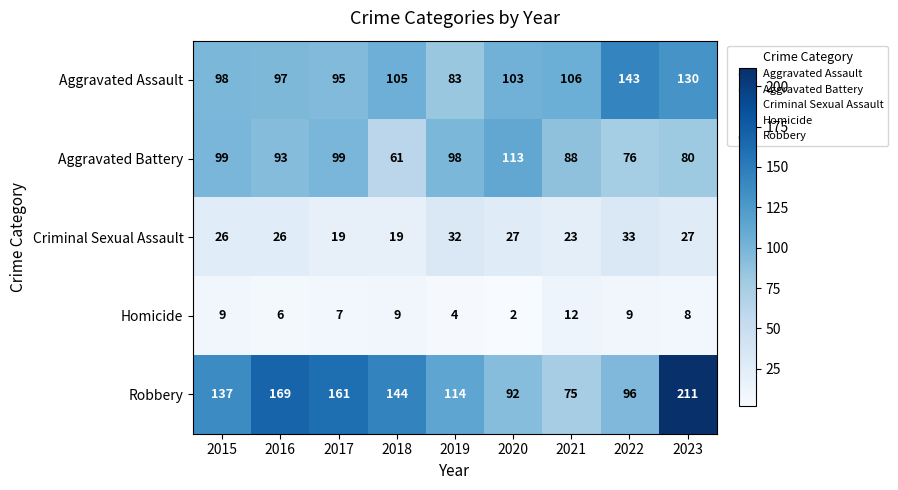

Which label corresponds to the largest value in the chart?

2023